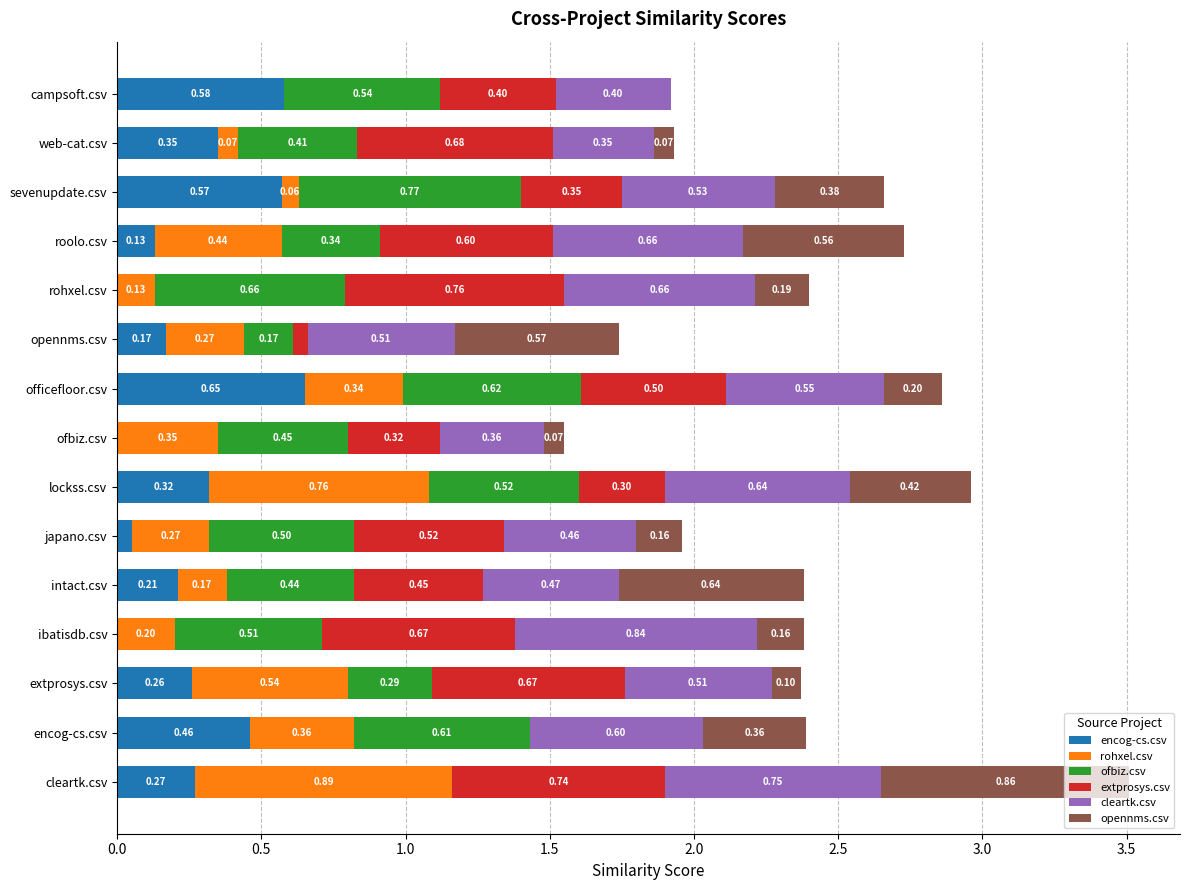

Which category has the highest value in the encog-cs.csv series?

officefloor.csv